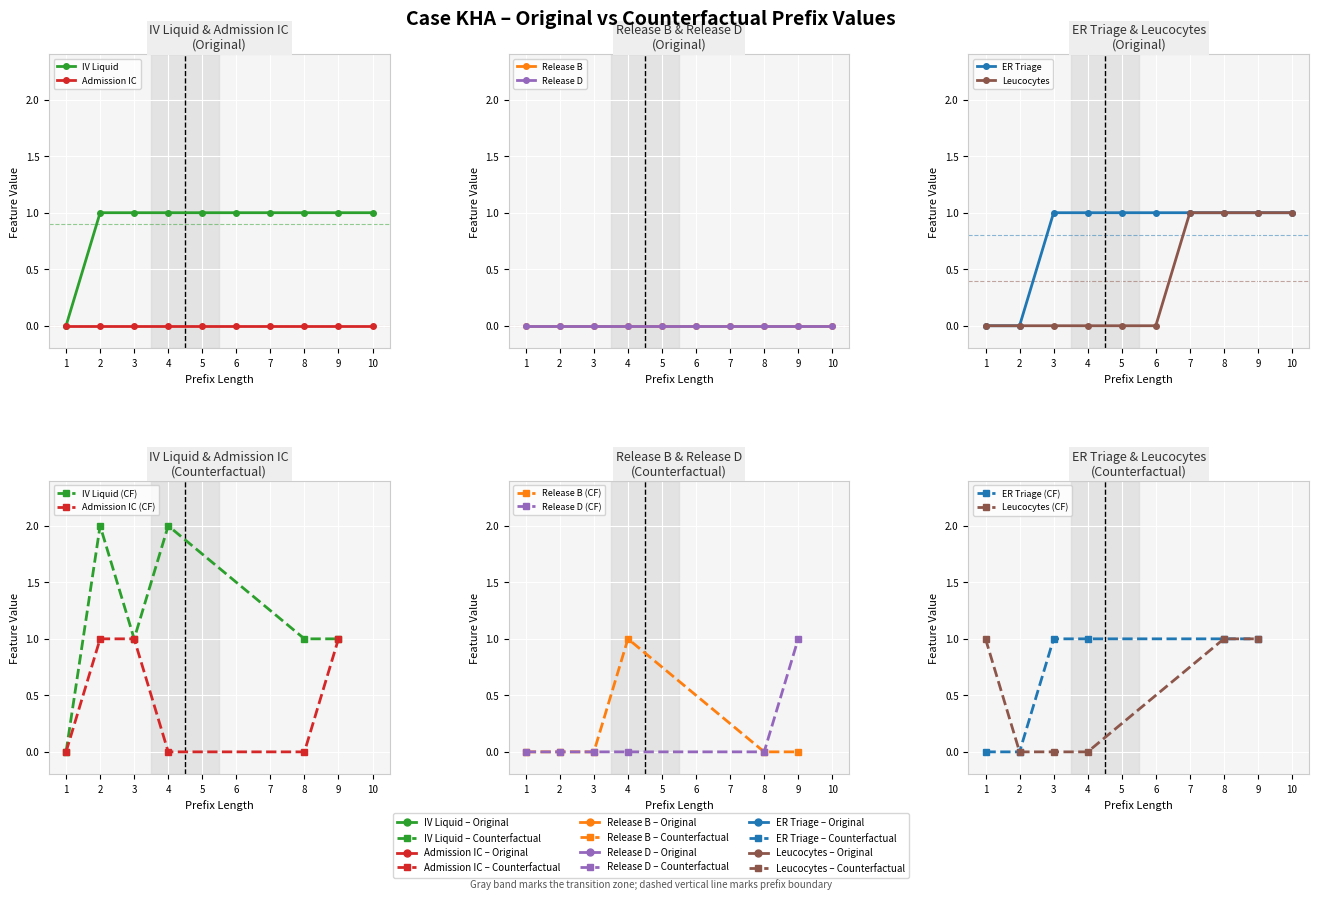

True or false: Leucocytes and ER Triage intersect in this chart.

False